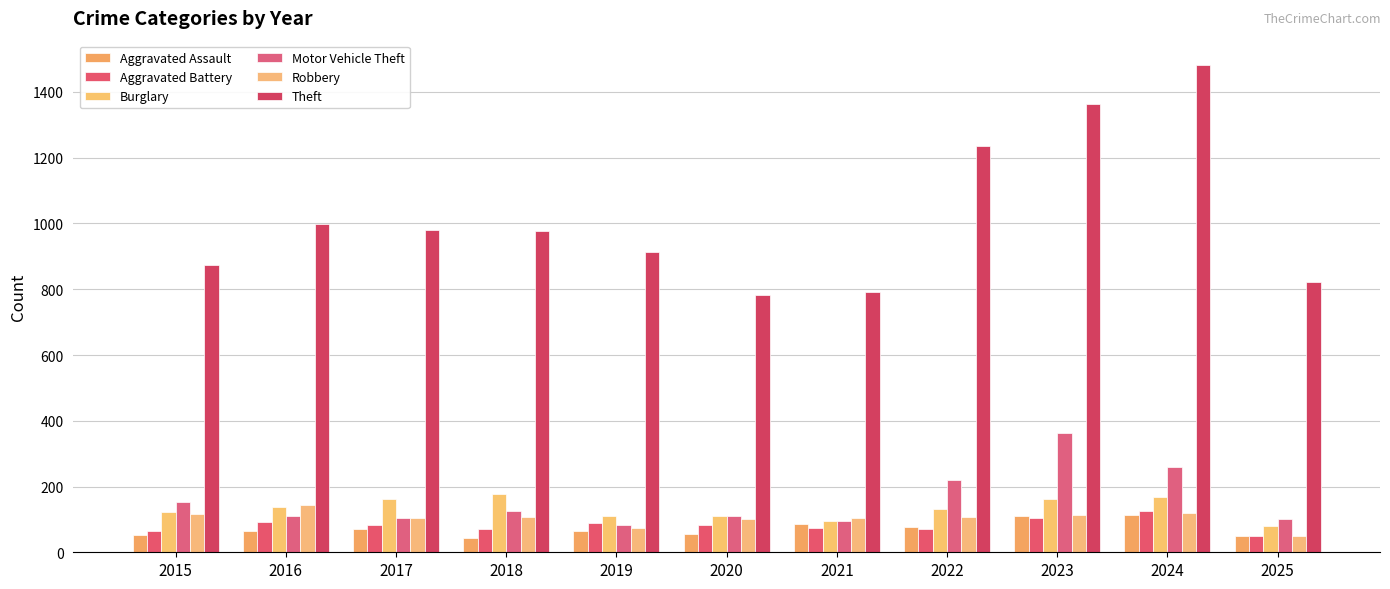

At which category is the sum across all series the highest?

2024